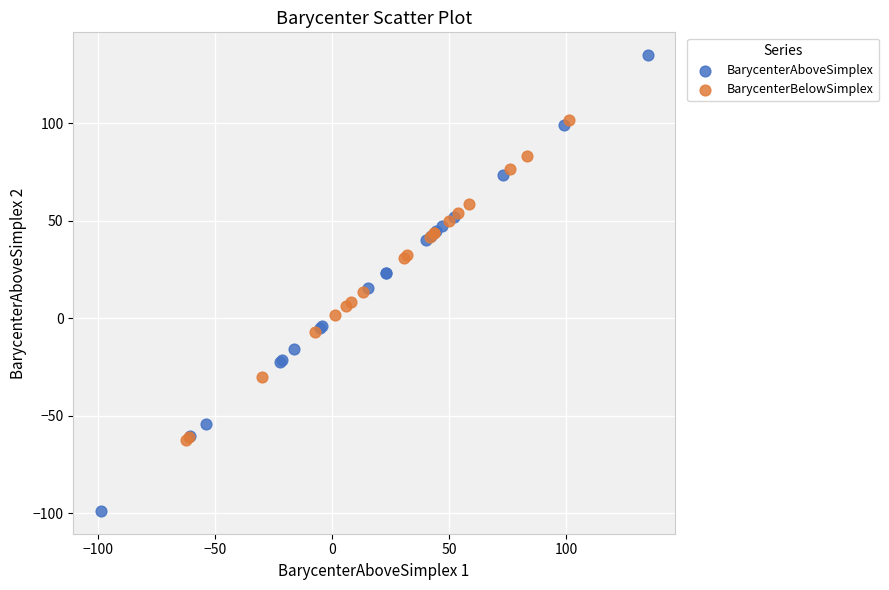

Which series contains the lowest Y value?

BarycenterAboveSimplex